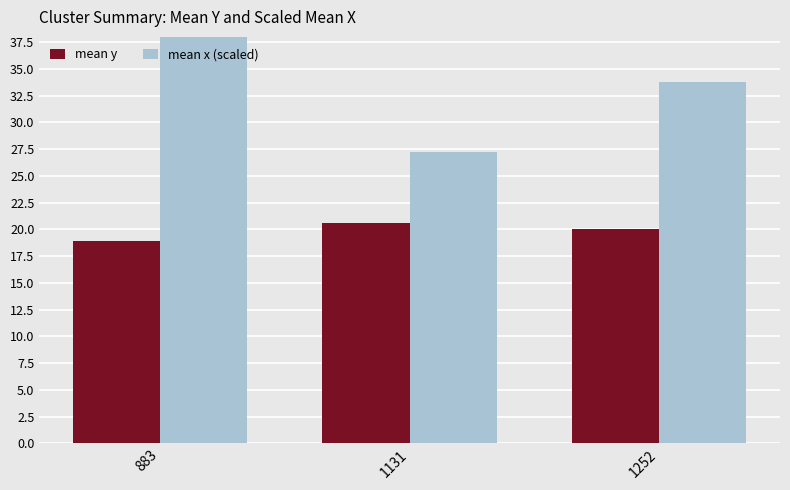

At which label is mean x (scaled) closest to 43?

1252